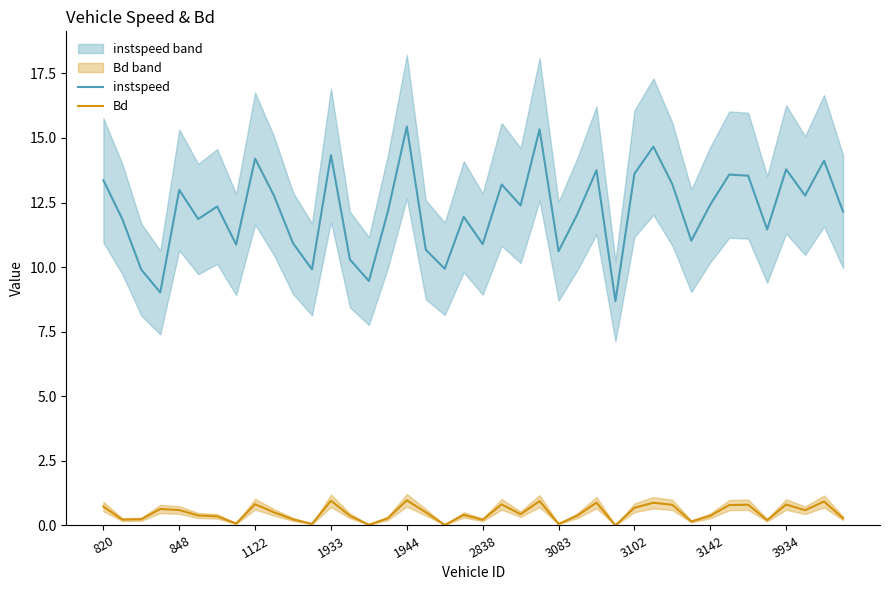

What is the total value across all series at 21?

14.0